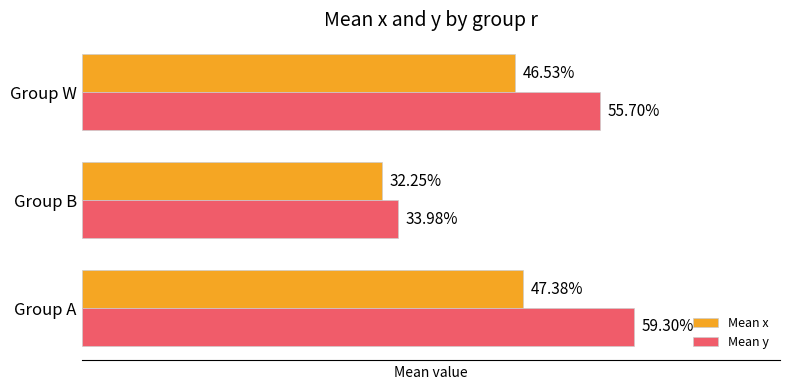

Reading right to left, list all the values displayed in this chart.

Mean x: 0.5	0.3	0.5
Mean y: 0.6	0.3	0.6